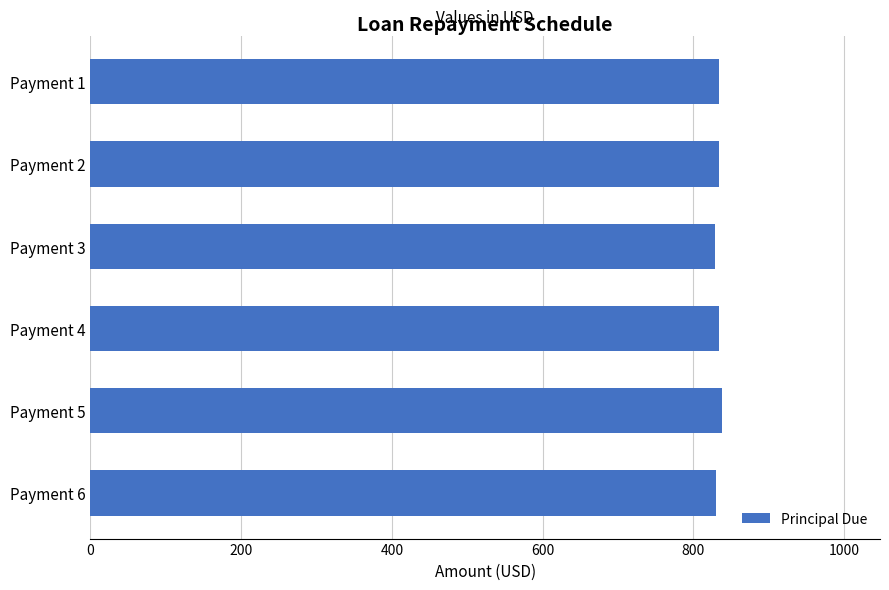

Approximately how many times larger is the value at Payment 2 compared to Payment 1?

1.0